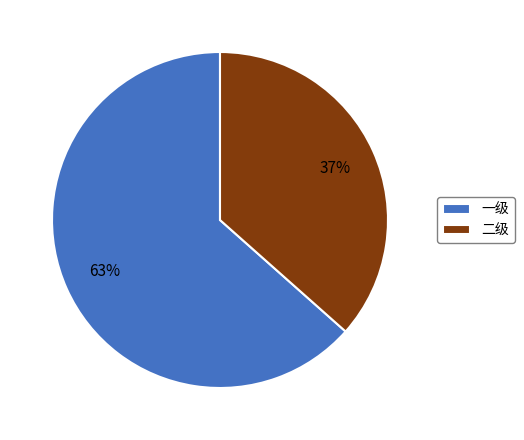

Rank the categories by value from highest to lowest.

一级, 二级